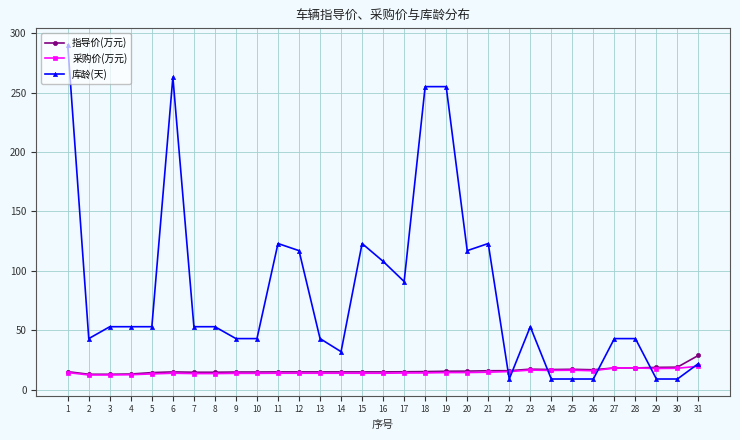

Which series changed the most between 13 and 19?

库龄(天)